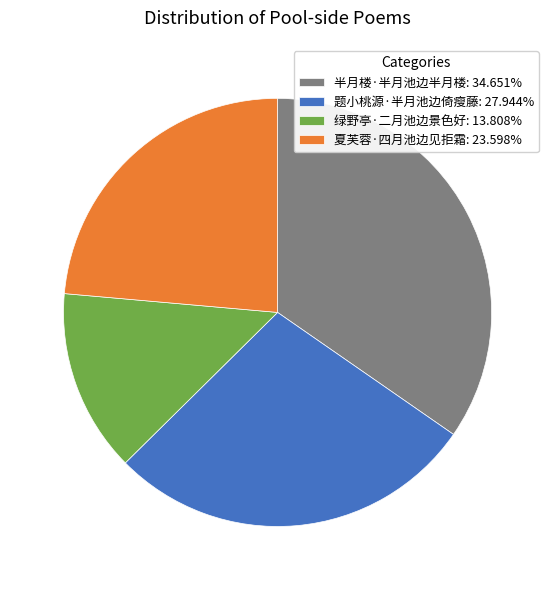

Do 题小桃源·半月池边倚瘦藤: 27.944% and 夏芙蓉·四月池边见拒霜: 23.598% together represent more than half of the pie?

Yes